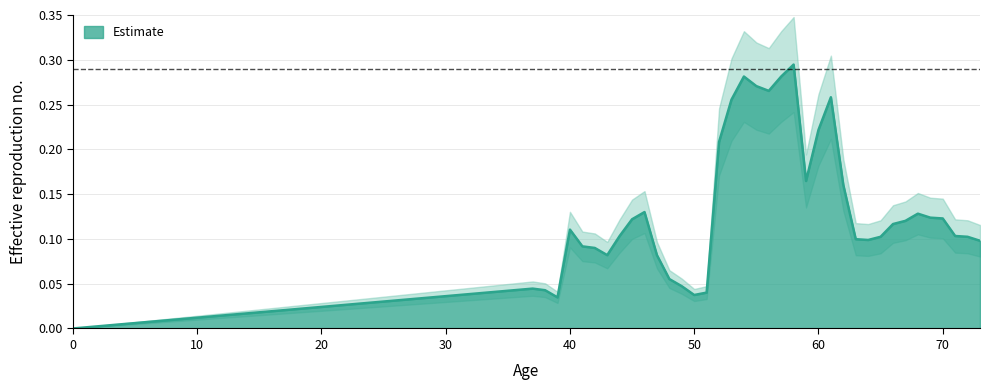

How many points are lower than both their immediate neighbors (excluding endpoints)?

6